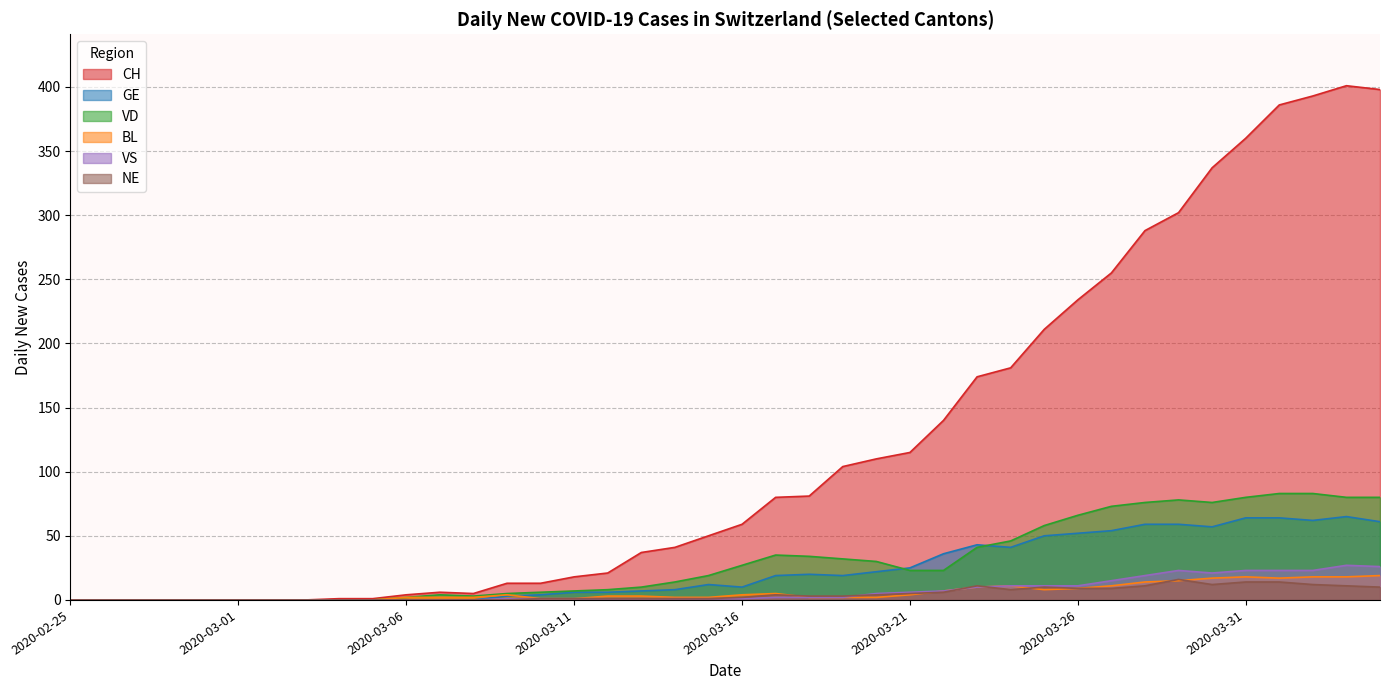

Reading left to right, transcribe all the data shown in this chart.

CH: 0	0	0	0	0	0	0	0	1	1	4	6	5	13	13	18	21	37	41	50	59	80	81	104	110	115	140	174	181	211	234	255	288	302	337	360	386	393	401	398
GE: 0	0	0	0	0	0	0	0	0	0	0	0	0	3	4	6	6	7	8	12	10	19	20	19	22	25	36	43	41	50	52	54	59	59	57	64	64	62	65	61
VD: 0	0	0	0	0	0	0	0	0	0	2	4	3	5	6	7	8	10	14	19	27	35	34	32	30	23	23	41	46	58	66	73	76	78	76	80	83	83	80	80
BL: 0	0	0	0	0	0	0	0	0	0	2	2	2	4	1	1	3	3	2	2	4	5	2	2	2	4	7	10	11	8	9	11	14	15	17	18	17	18	18	19
VS: 0	0	0	0	0	0	0	0	0	0	0	0	0	1	1	1	1	1	1	1	1	2	2	2	5	6	7	10	11	11	11	15	19	23	21	23	23	23	27	26
NE: 0	0	0	0	0	0	0	0	0	0	0	0	0	0	1	1	1	1	1	1	2	4	3	3	4	5	6	11	8	10	9	9	11	16	12	14	14	12	11	10